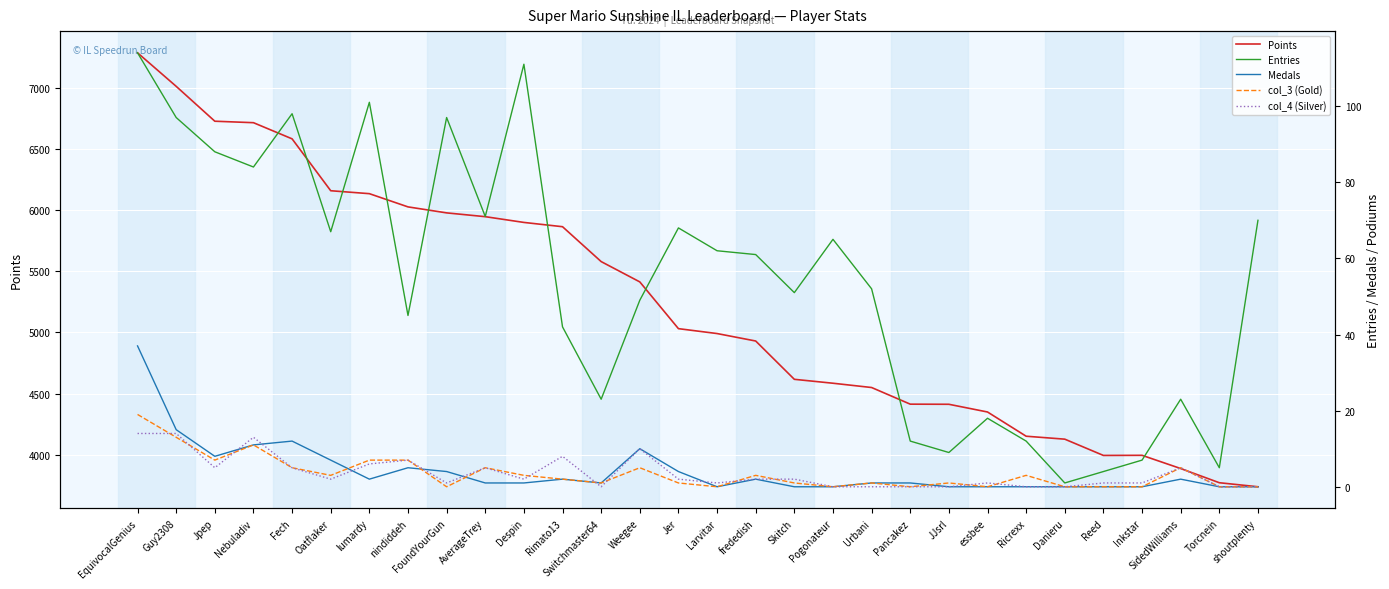

What is the difference between the maximum and second lowest values in the Medals series?

37